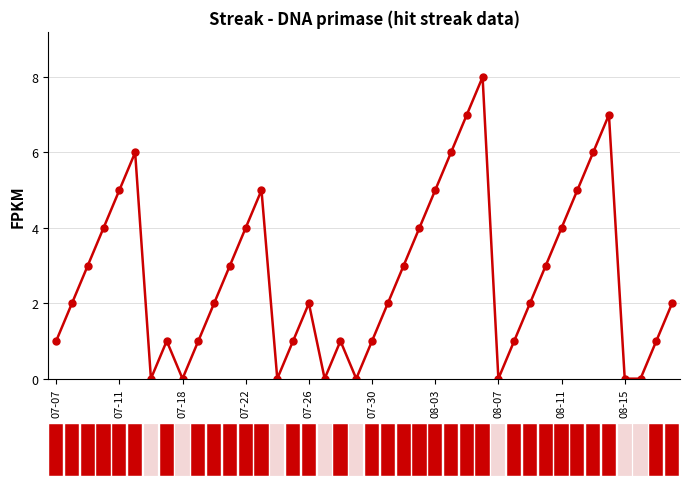

Count the values in the range 1 to 5.

26